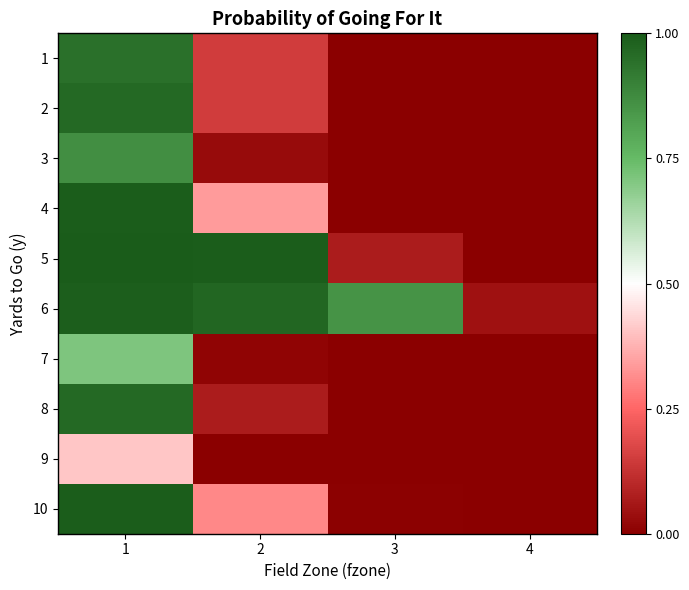

Which series has the widest spread of values?

5